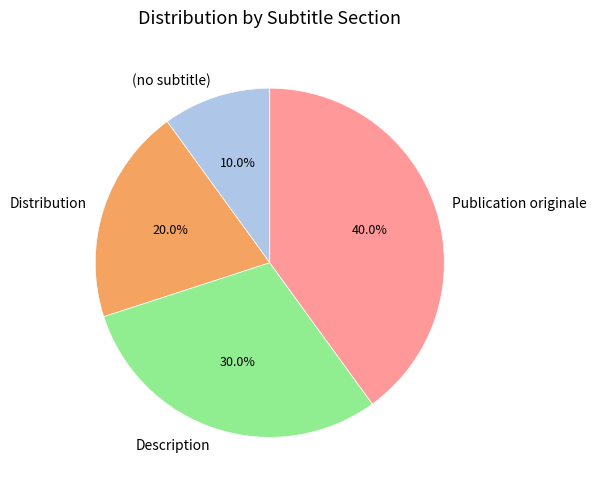

To the nearest percent, what percentage of the pie is Description?

30%